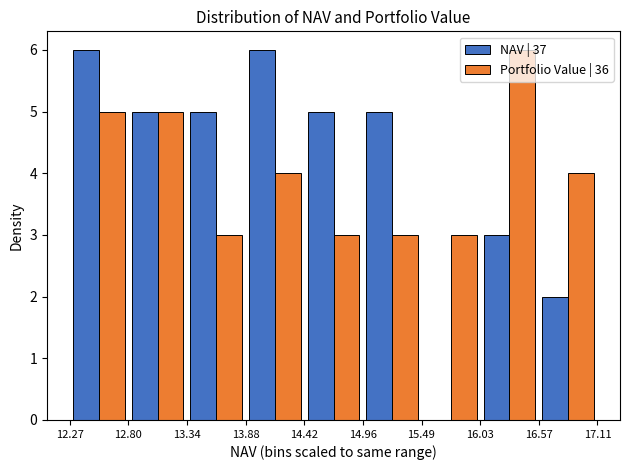

What is the height of the NAV | 37 bar covering 14.96 to 15.49 on the x-axis? The values are not printed on the chart, so give them approximately, as read against the axis.

5